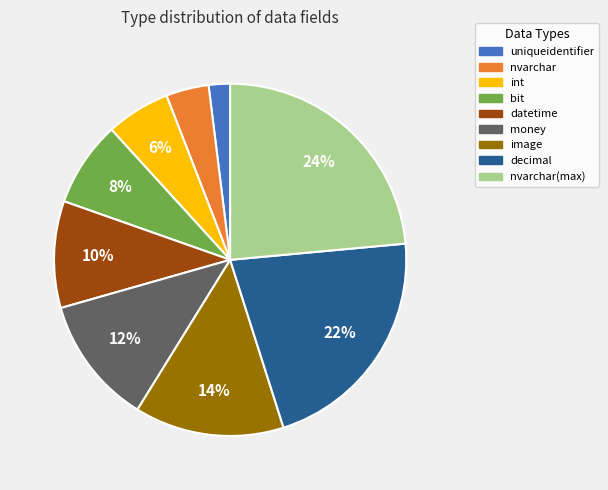

Is there any slice that represents more than half of the pie?

No